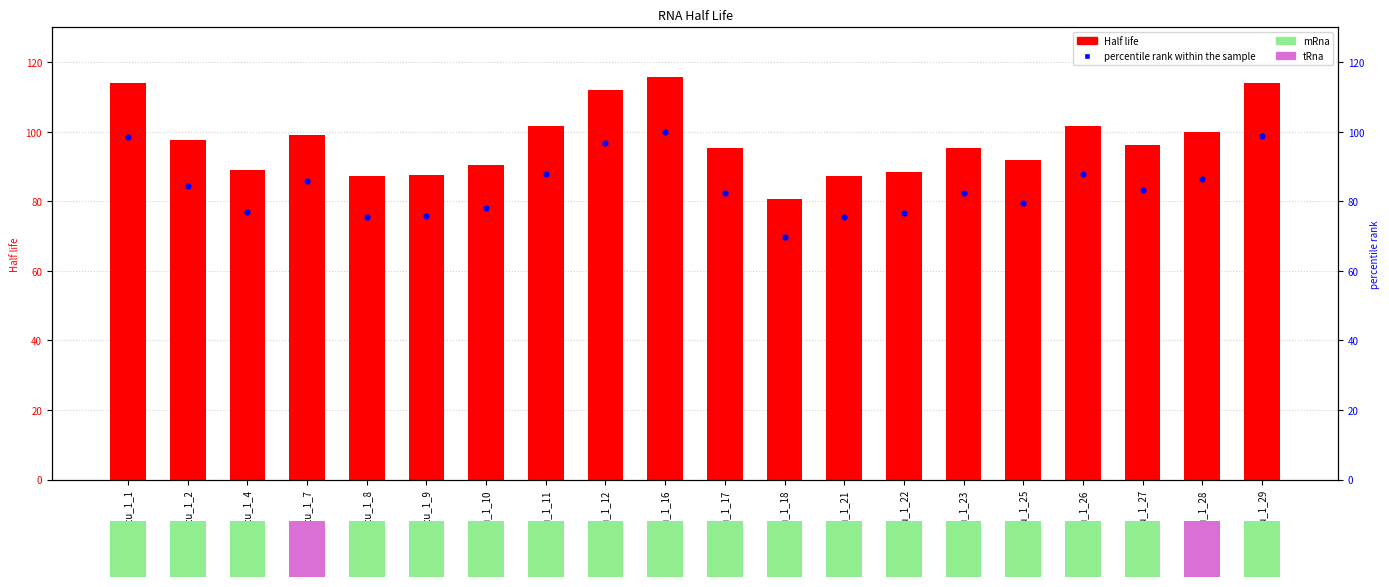

What are all the series names shown in the legend?

Half life, percentile rank within the sample